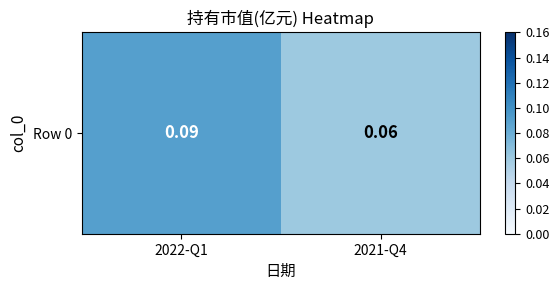

List the labels in order of value, smallest first.

2021-Q4, 2022-Q1